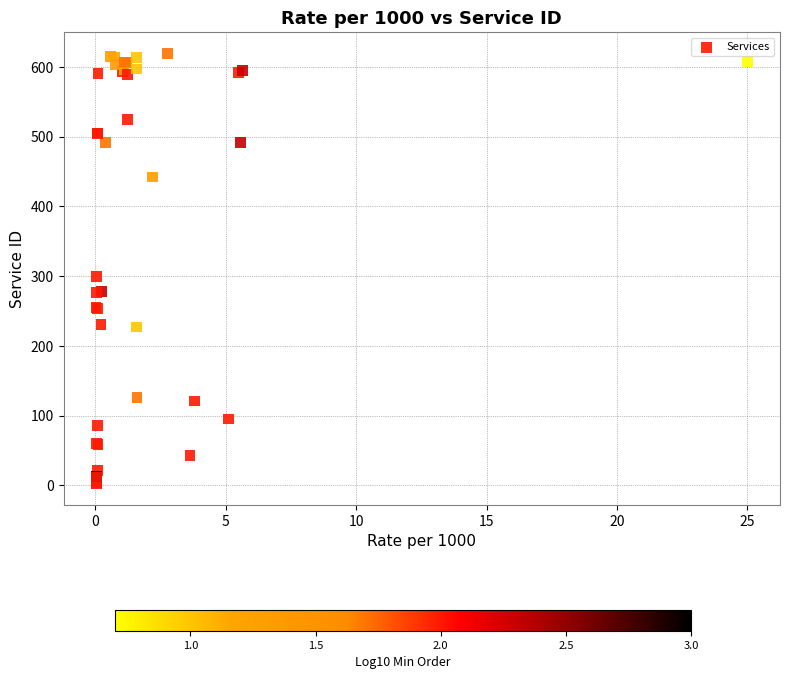

What Y value in the scatter plot is closest to 311?

299